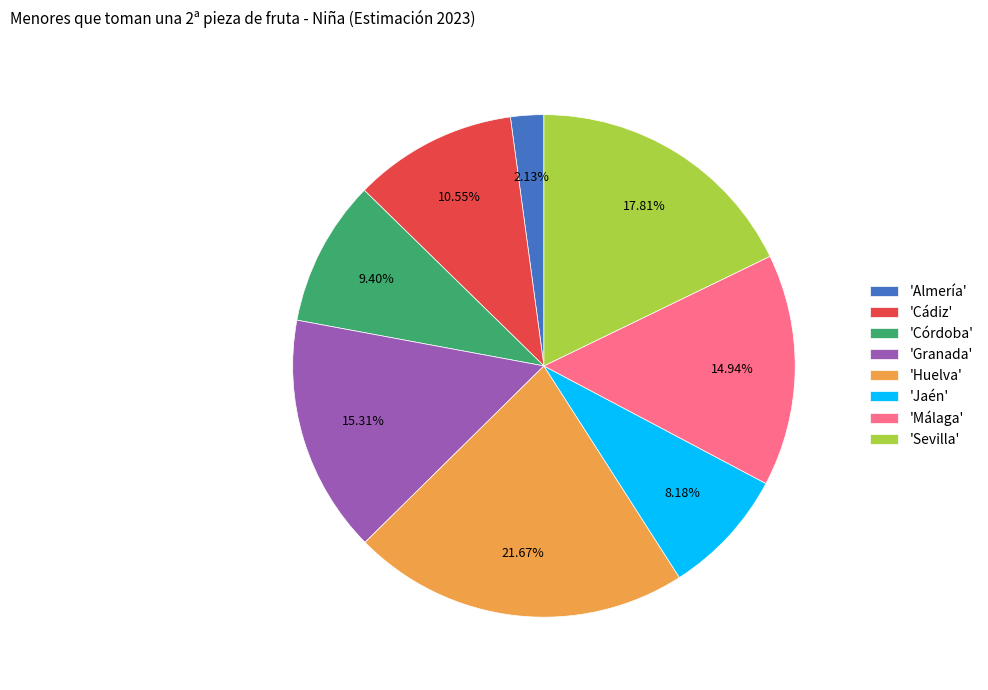

How many segments does this pie chart have?

8